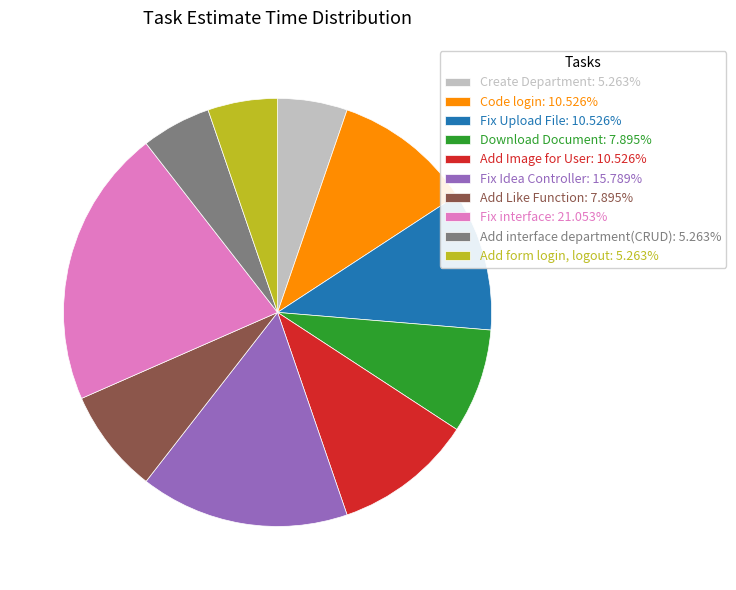

Does Create Department: 5.263% account for over 50% of the chart?

No